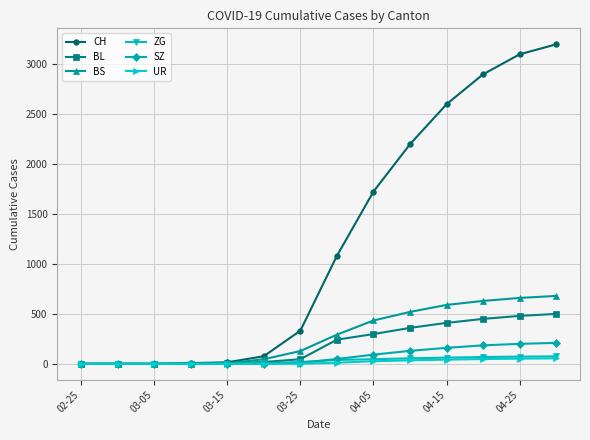

At how many categories does at least one series exceed 1934?

5